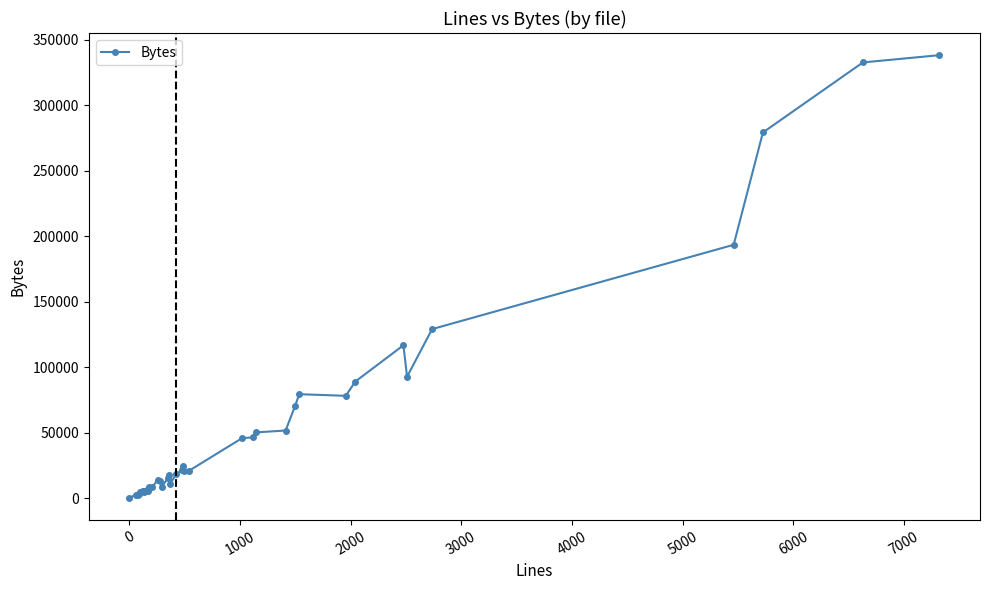

True or false: the data has more than 2 interior local peaks.

True